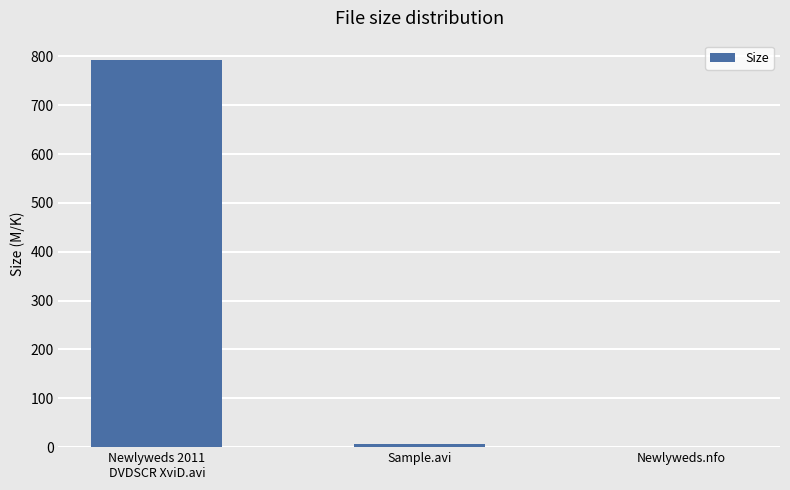

What is the sum of all values?

800.4